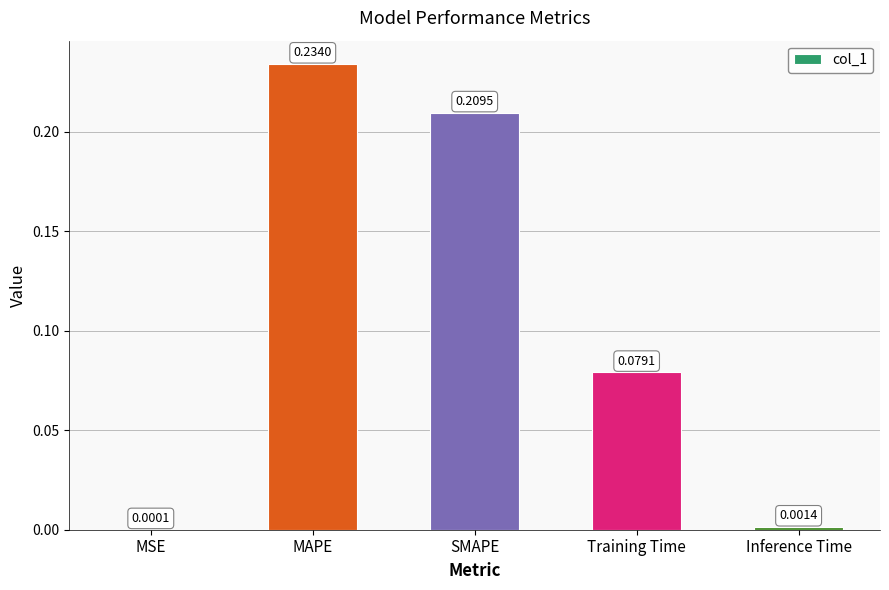

Which label corresponds to the largest value in the chart?

MAPE